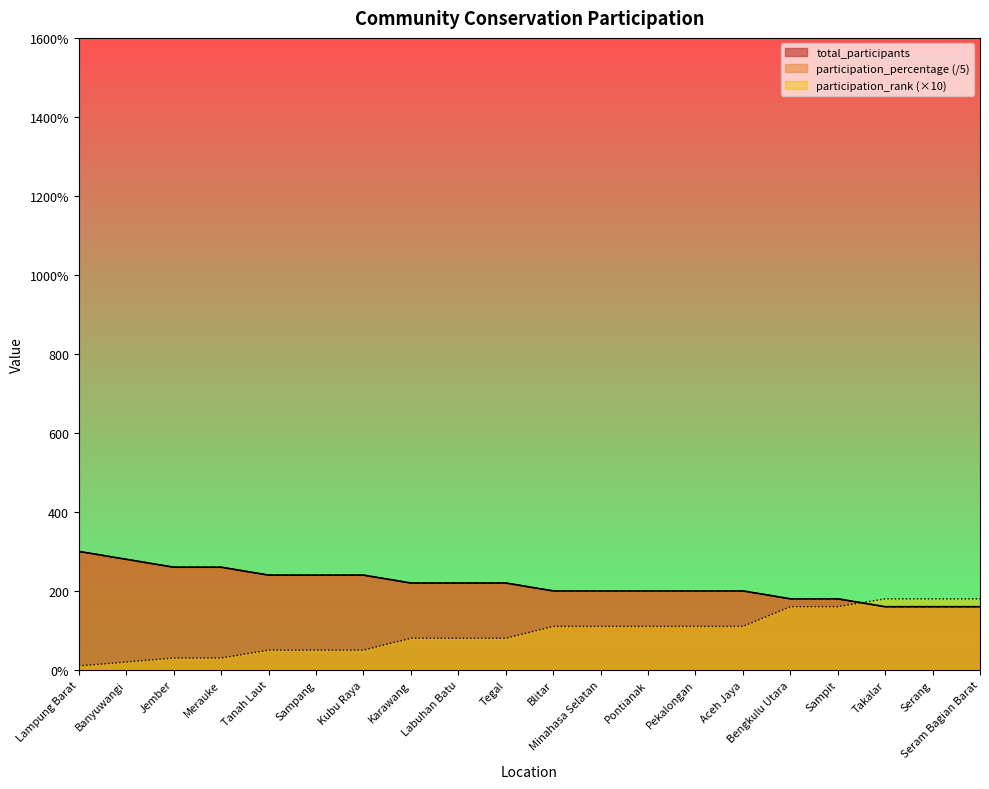

What is the total value across all series at Sampang?

530